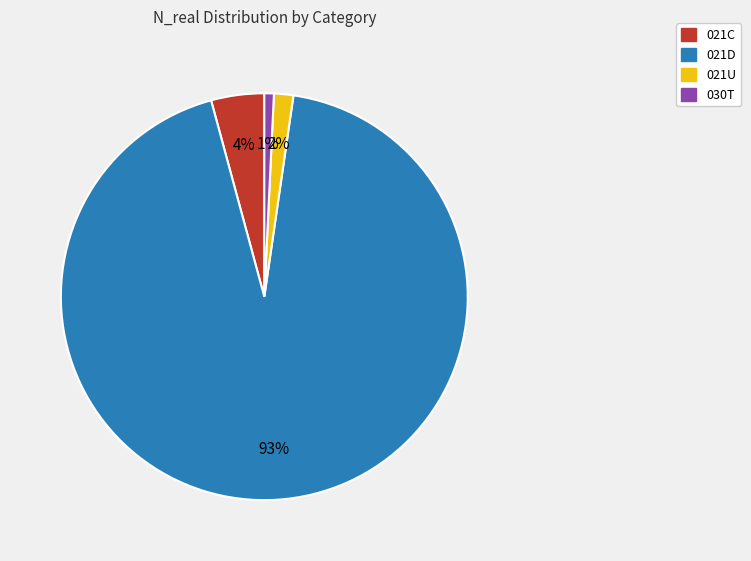

Does any single category account for the majority?

Yes